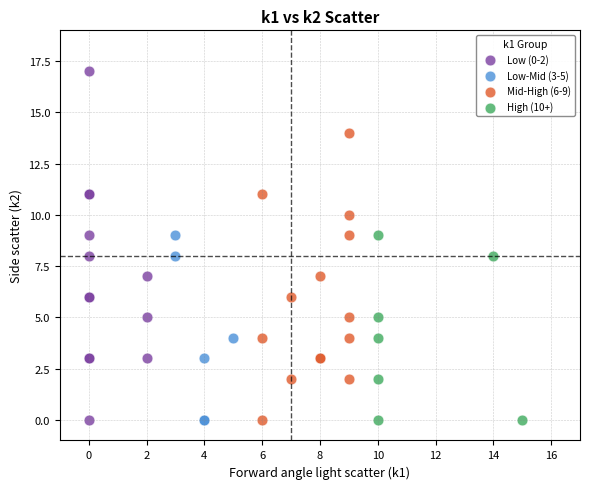

Which series reaches the maximum Y coordinate?

Low (0-2)